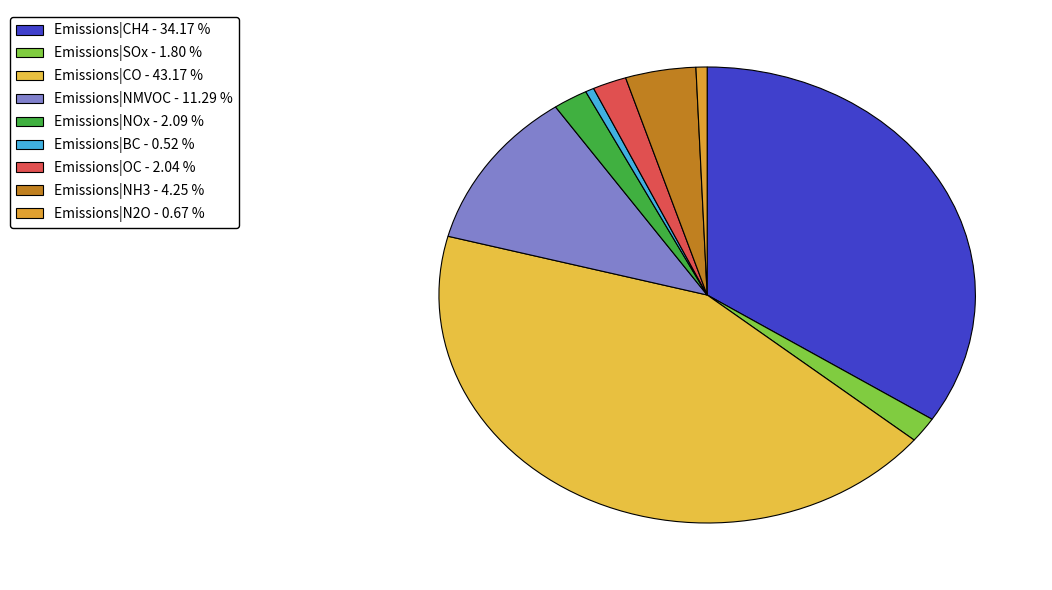

Do Emissions|NOx and Emissions|NH3 together represent more than half of the pie?

No